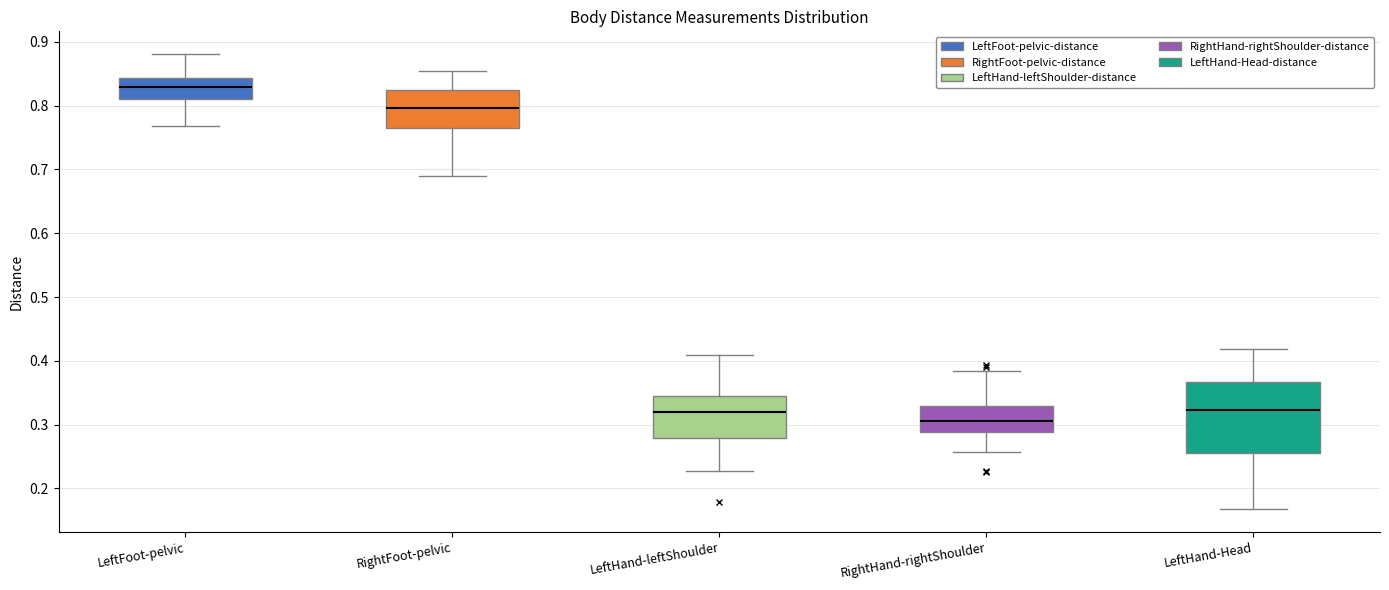

Comparing the boxes themselves (not the whiskers), which one is the tallest?

LeftHand-Head